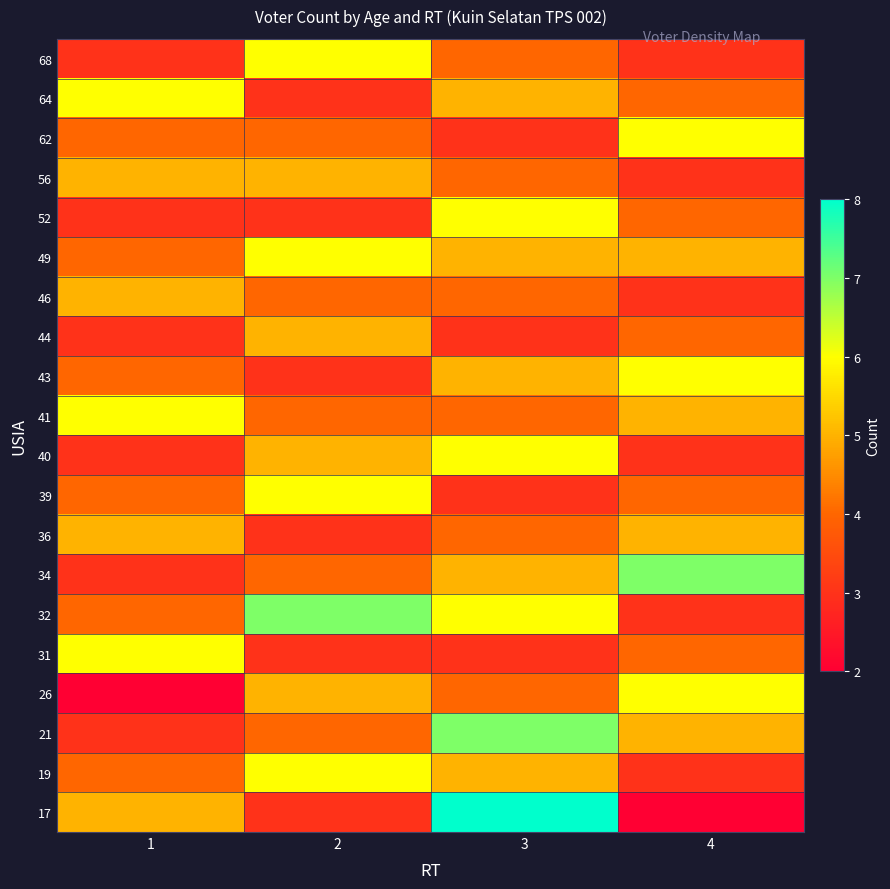

What is the maximum value shown in the chart?

8